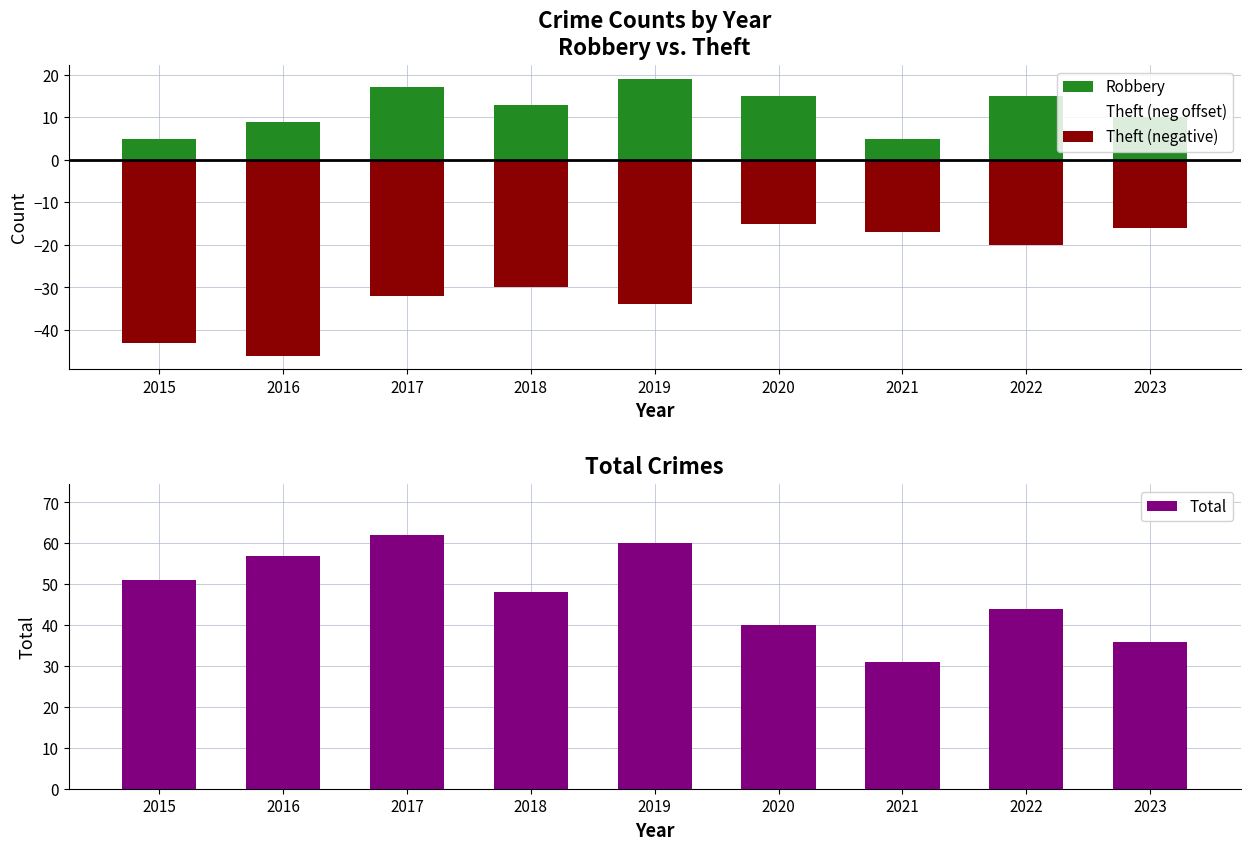

How many data points does each series have?

9